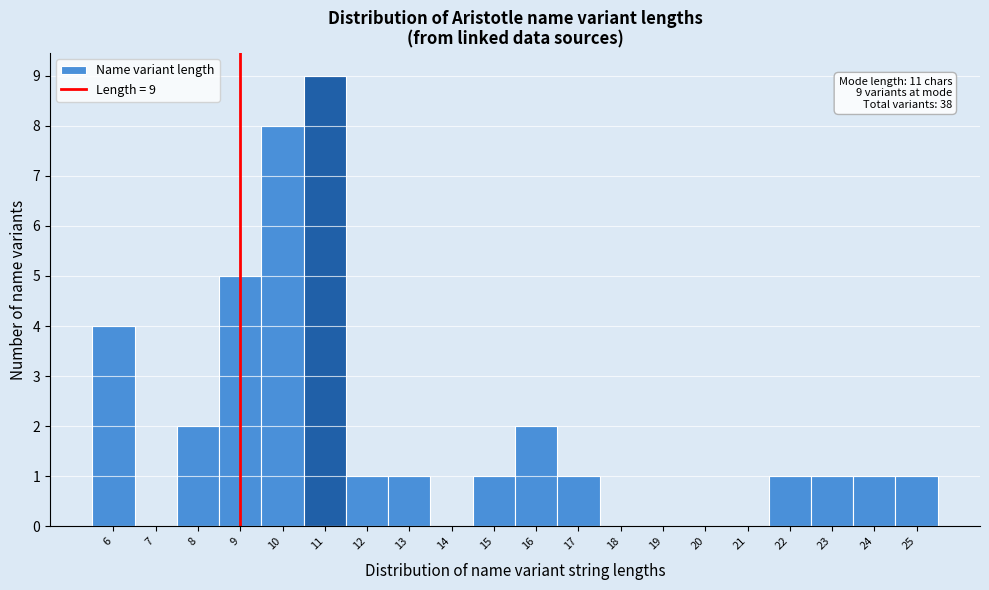

Reading left to right, extract all data points from this chart.

6=4	7=0	8=2	9=5	10=8	11=9	12=1	13=1	14=0	15=1	16=2	17=1	18=0	19=0	20=0	21=0	22=1	23=1	24=1	25=1